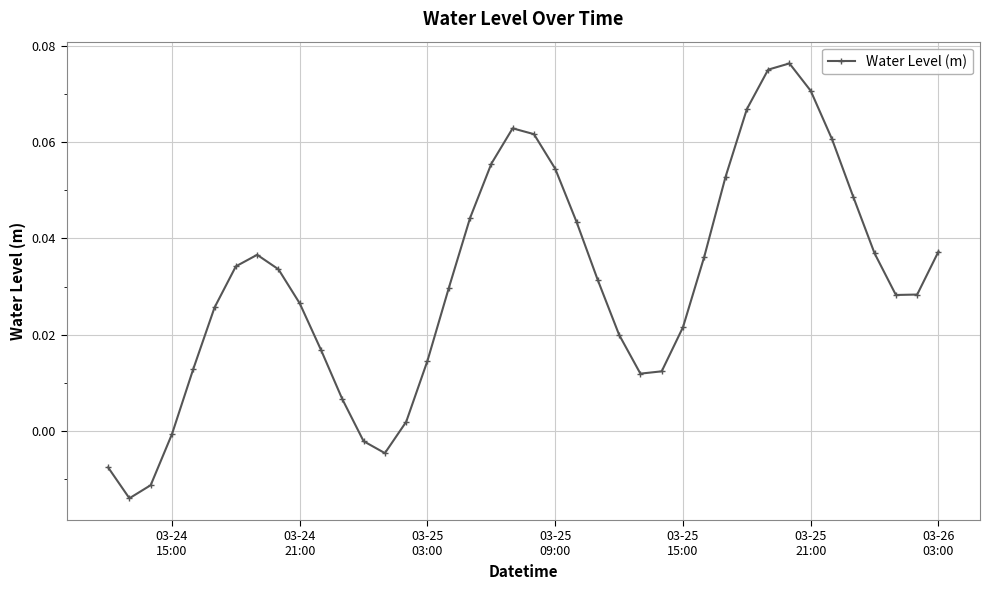

What is the sum of all values?

1.2